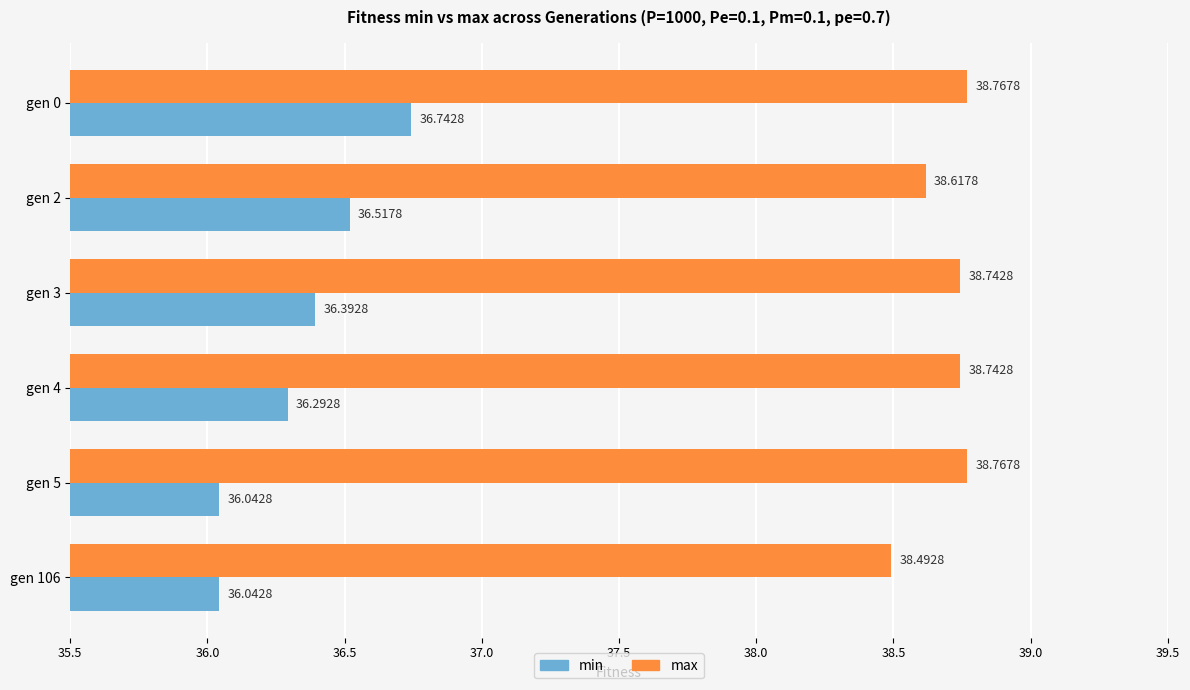

Between gen 0 and gen 4, which series saw the biggest shift?

min